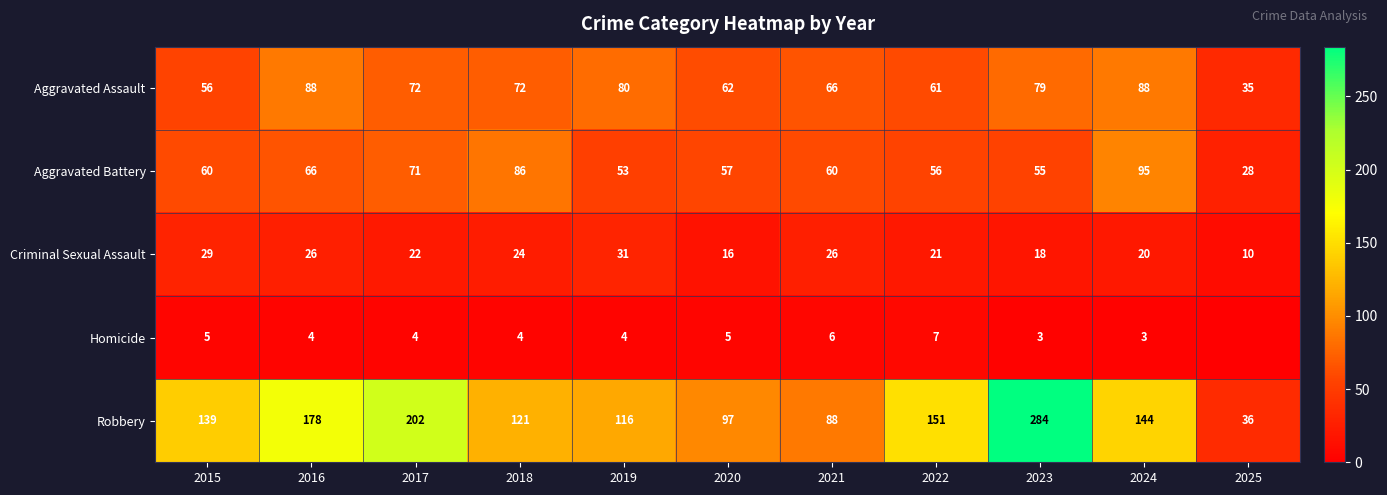

What is the difference between the highest and lowest values at 2015?

134